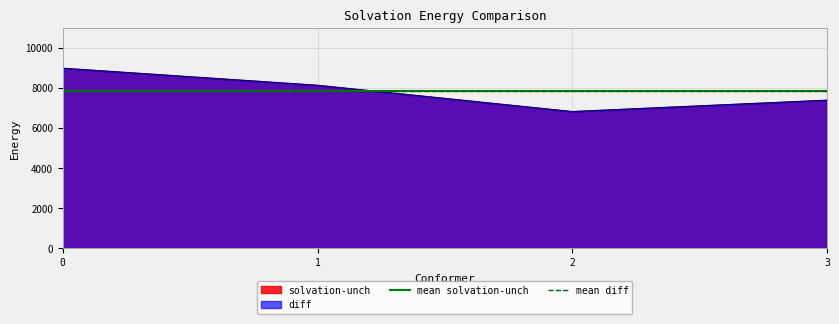

List the labels in order of solvation-unch value, smallest first.

2, 3, 1, 0